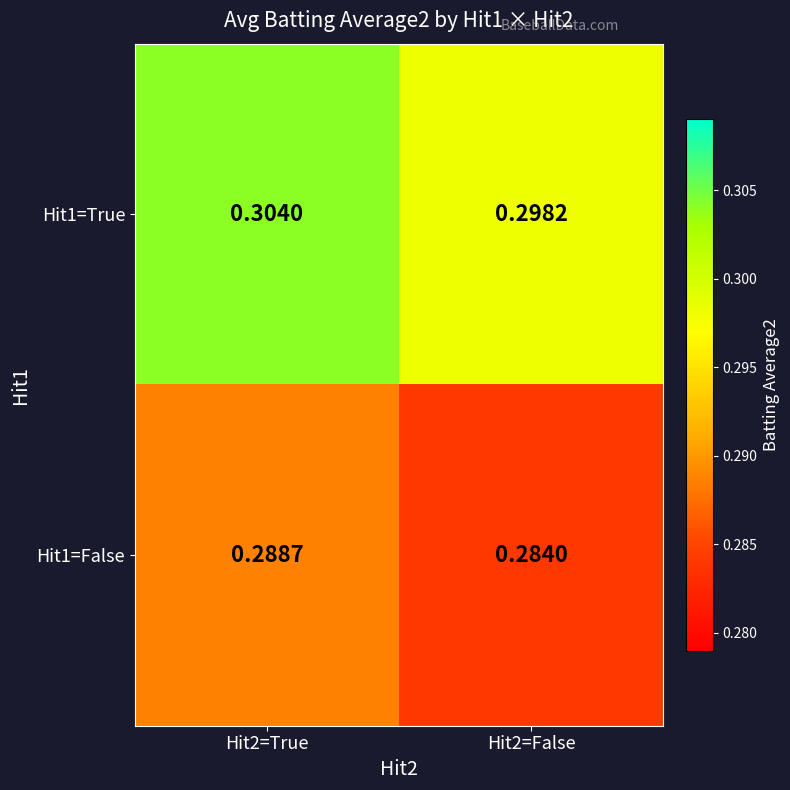

List the series in order of their peak value, lowest first.

Hit1=False, Hit1=True